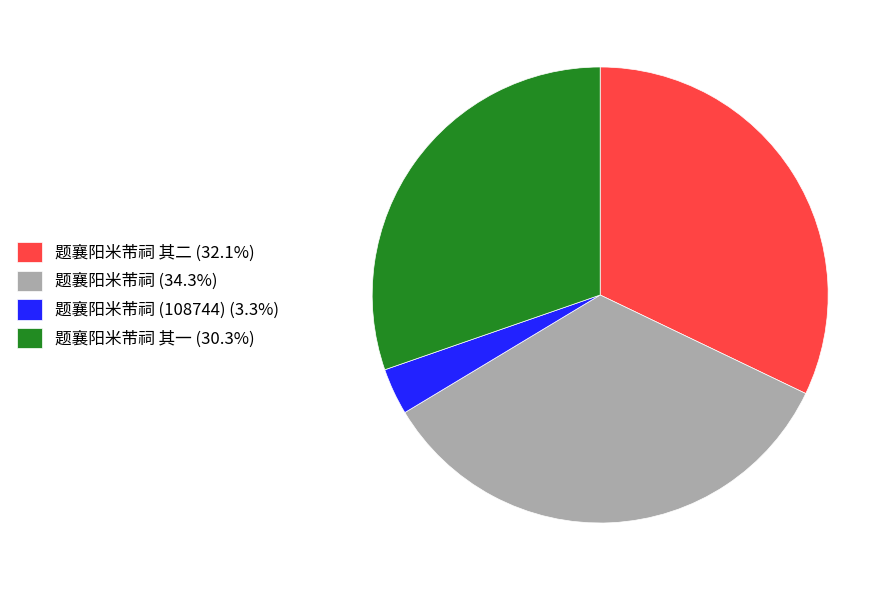

Count the number of slices in the pie.

4